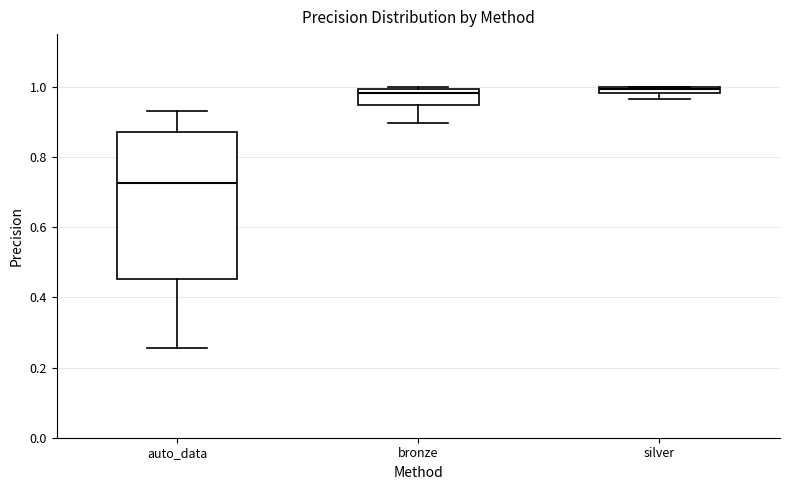

Which box is the tallest, from its lower edge to its upper edge?

auto_data